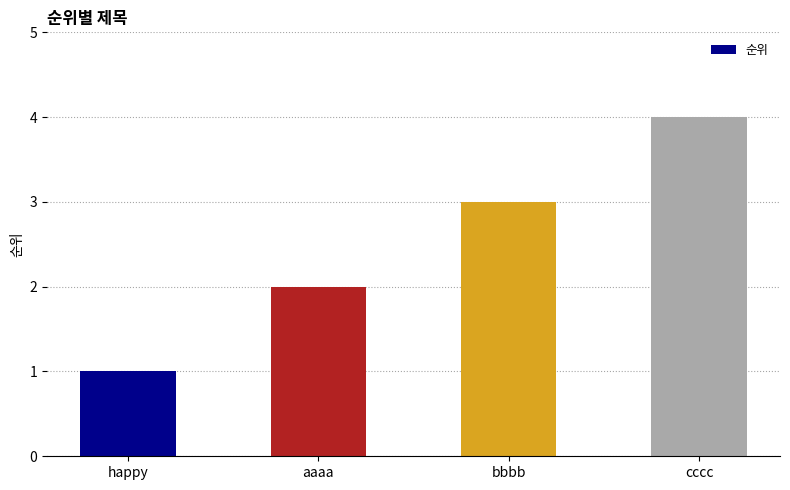

What is the greatest value displayed?

4